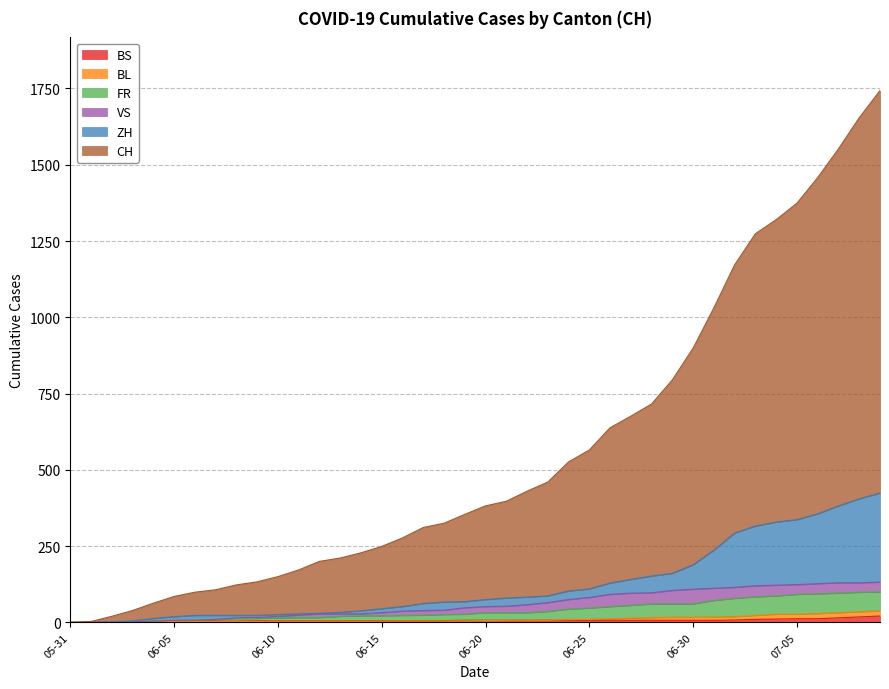

Between 2020-06-21 and 2020-06-14, which is larger?

2020-06-21